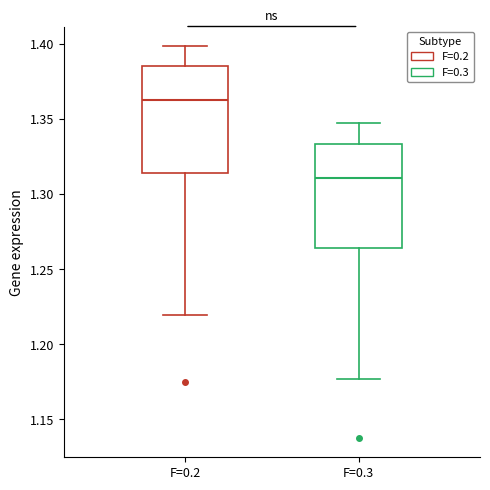

Which box's median line is the lowest?

F=0.3